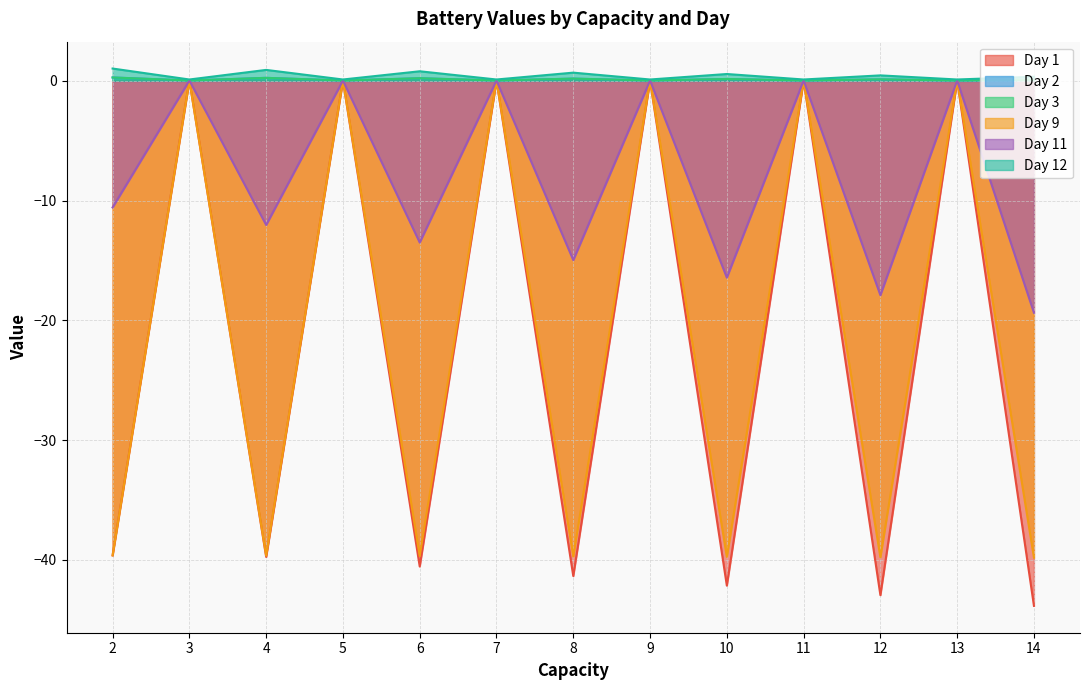

What is the average value of the Day 11 series?

-8.0